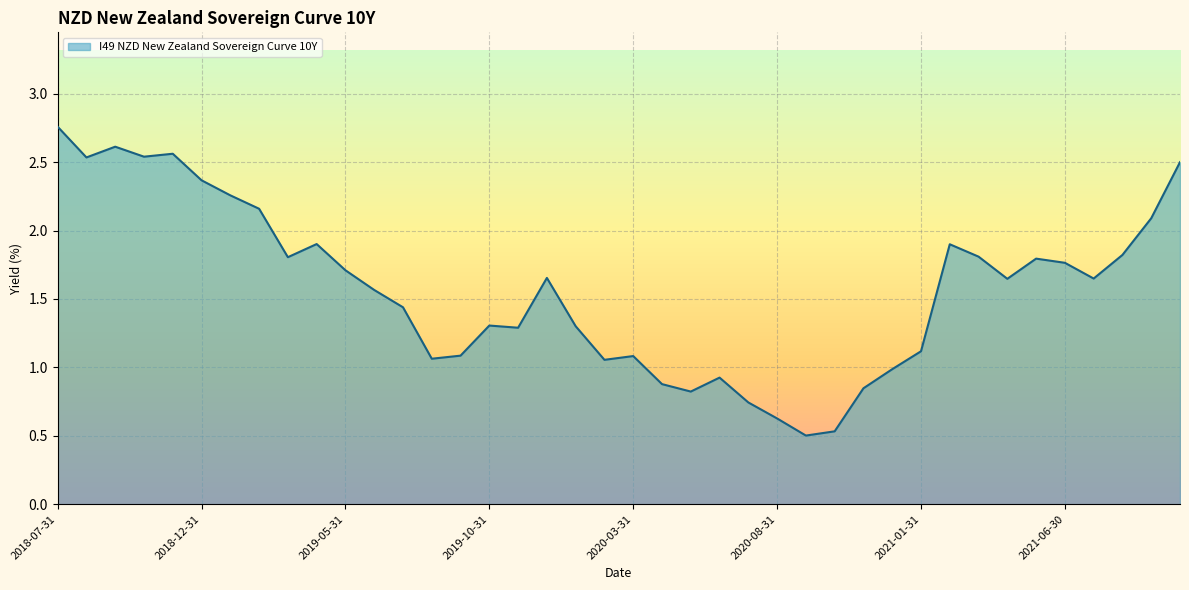

Does the chart have visible grid lines?

Yes